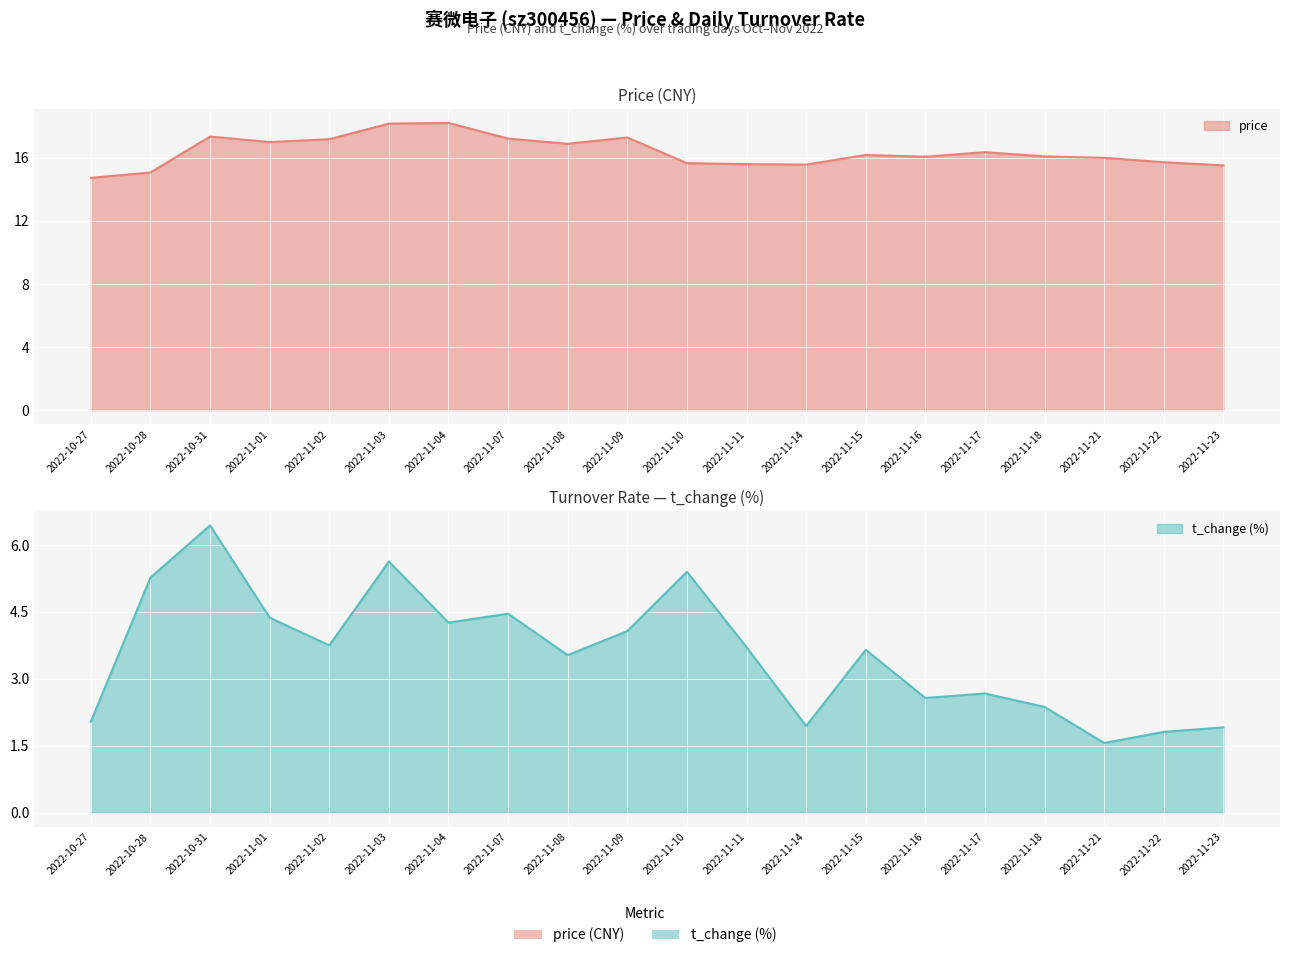

True or false: price and t_change intersect in this chart.

False